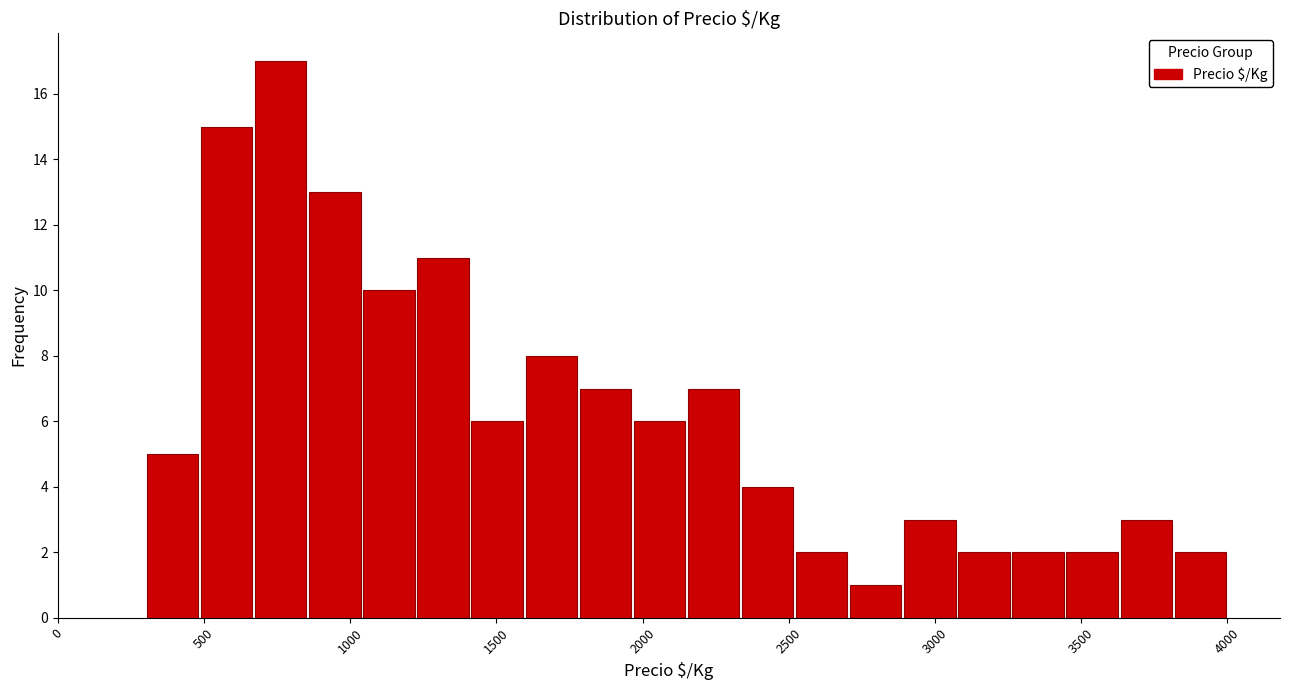

Read against the x-axis, roughly where is the centre of the tallest bar?

750